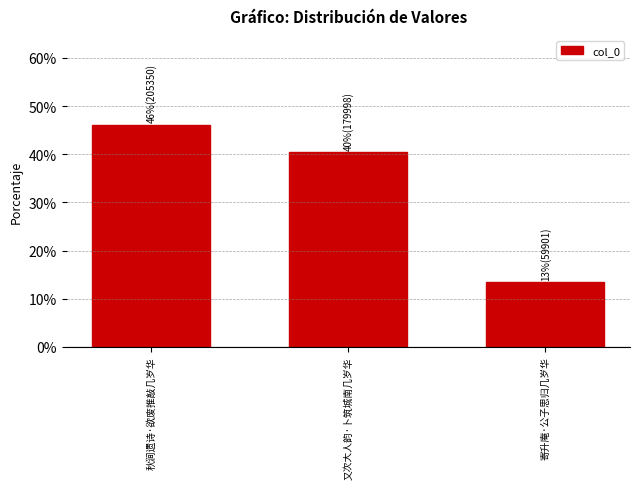

How many series are shown in this chart?

1